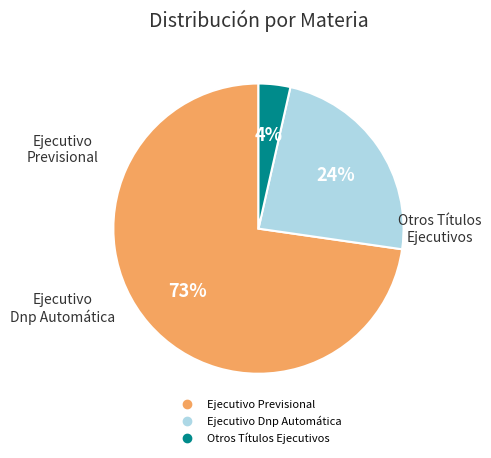

Combined, do Ejecutivo Previsional and Otros Títulos Ejecutivos account for over 50%?

Yes